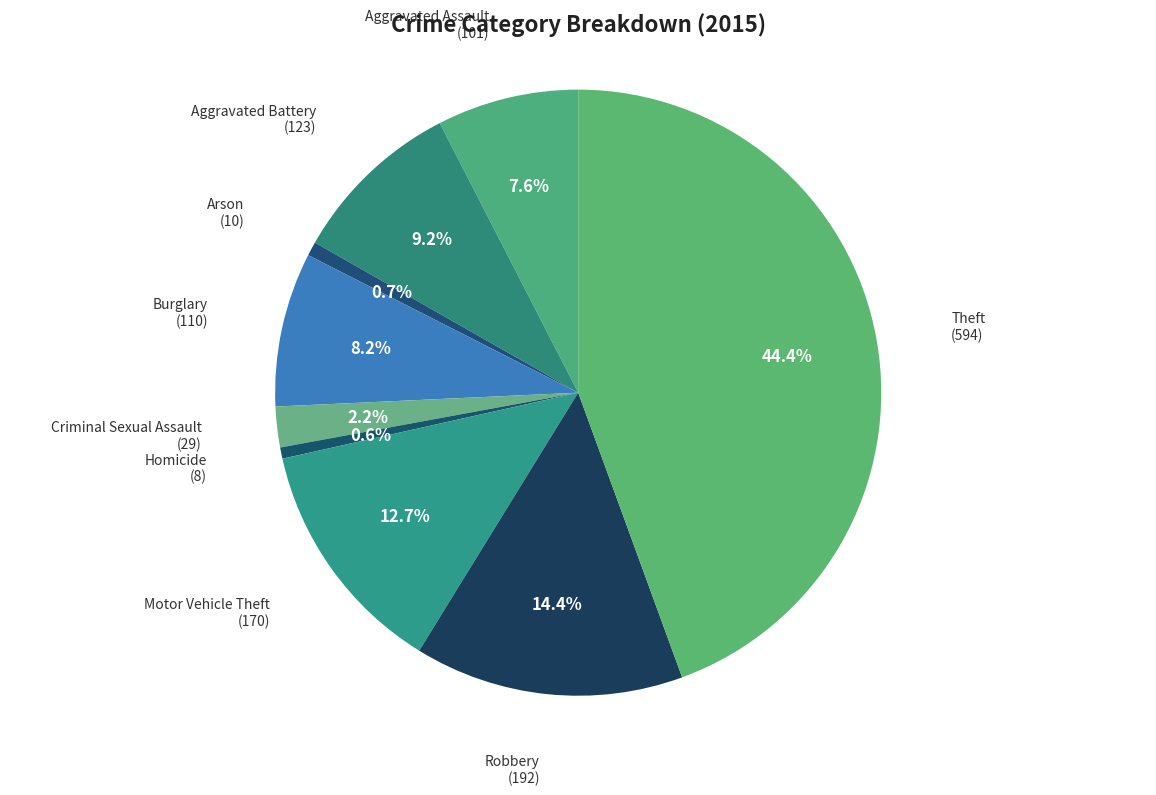

Does any single category account for the majority?

No